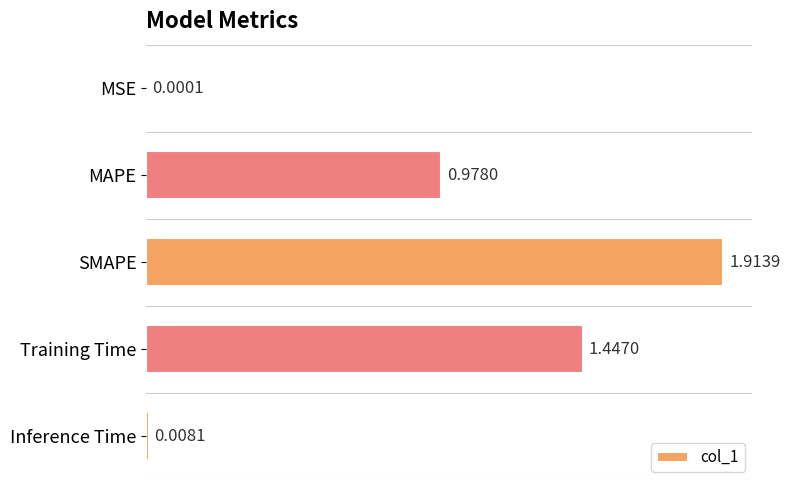

Which category has the highest value across all series?

SMAPE